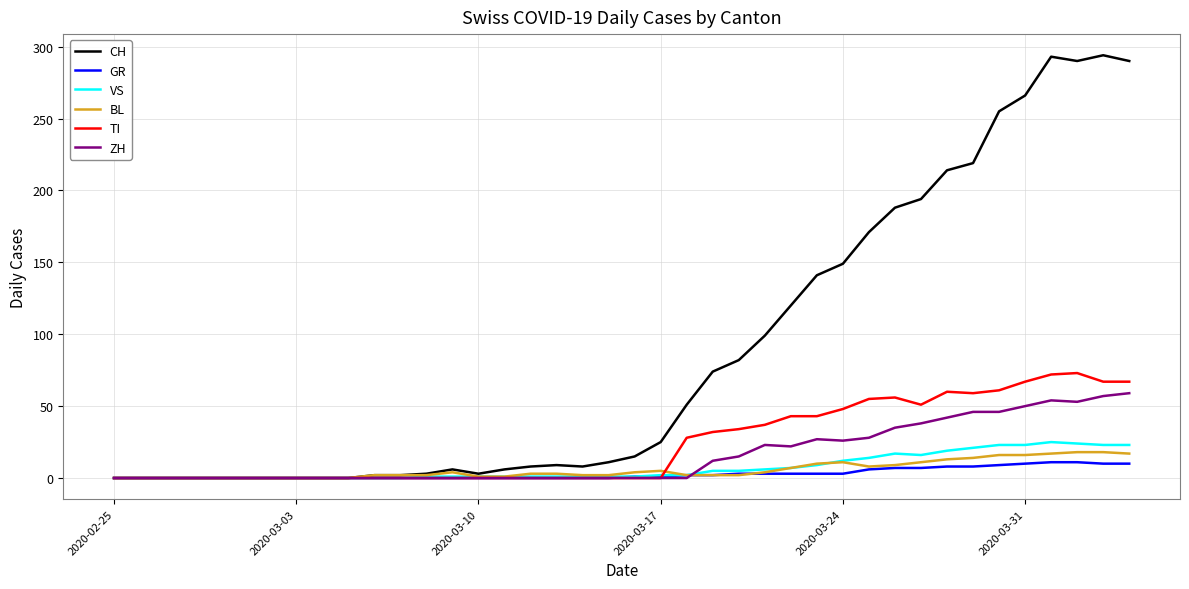

Which series has the widest spread of values?

CH